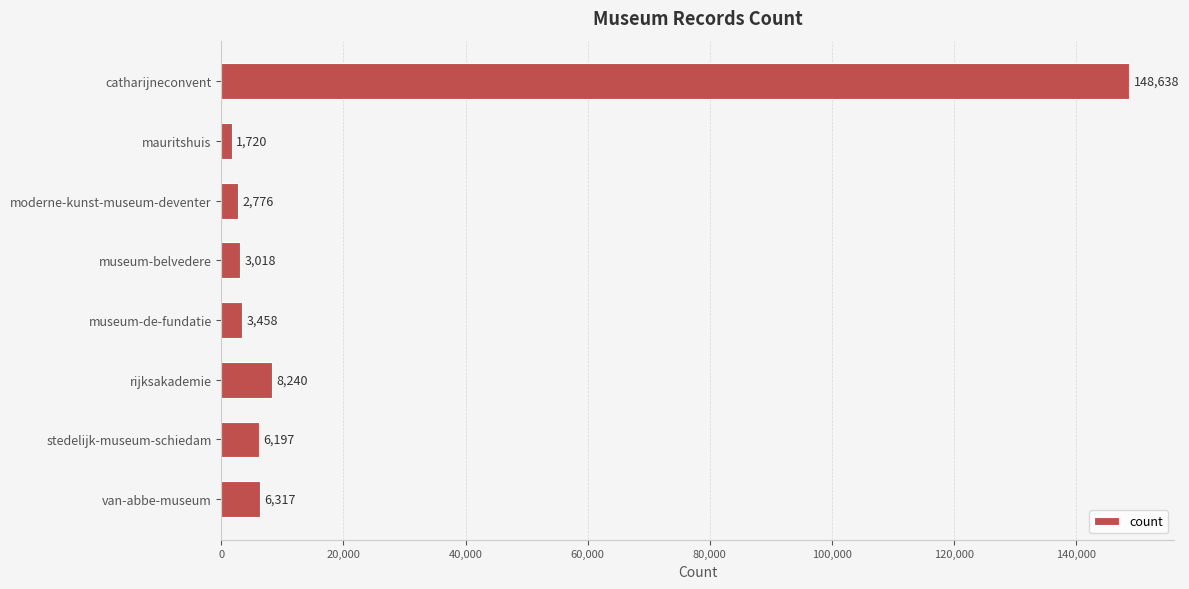

What is the minimum value shown in the chart?

1720